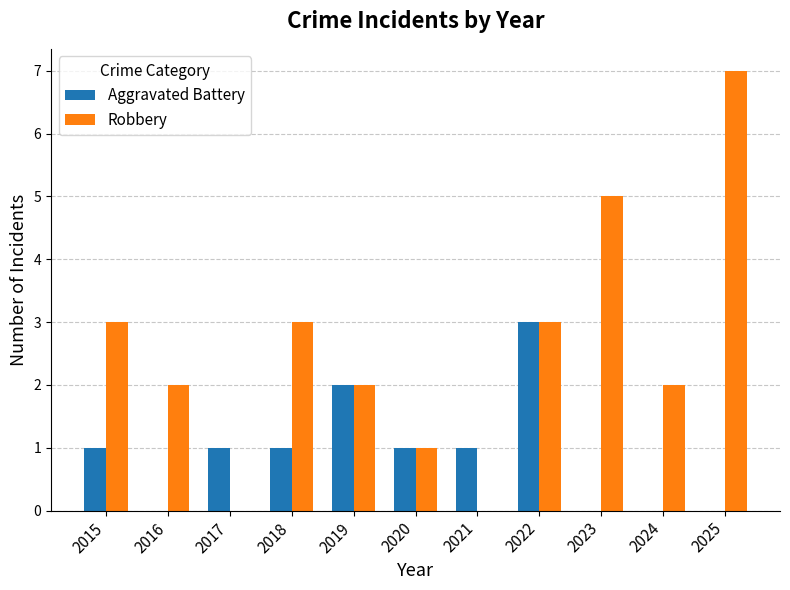

What is the sum of all Aggravated Battery values?

10